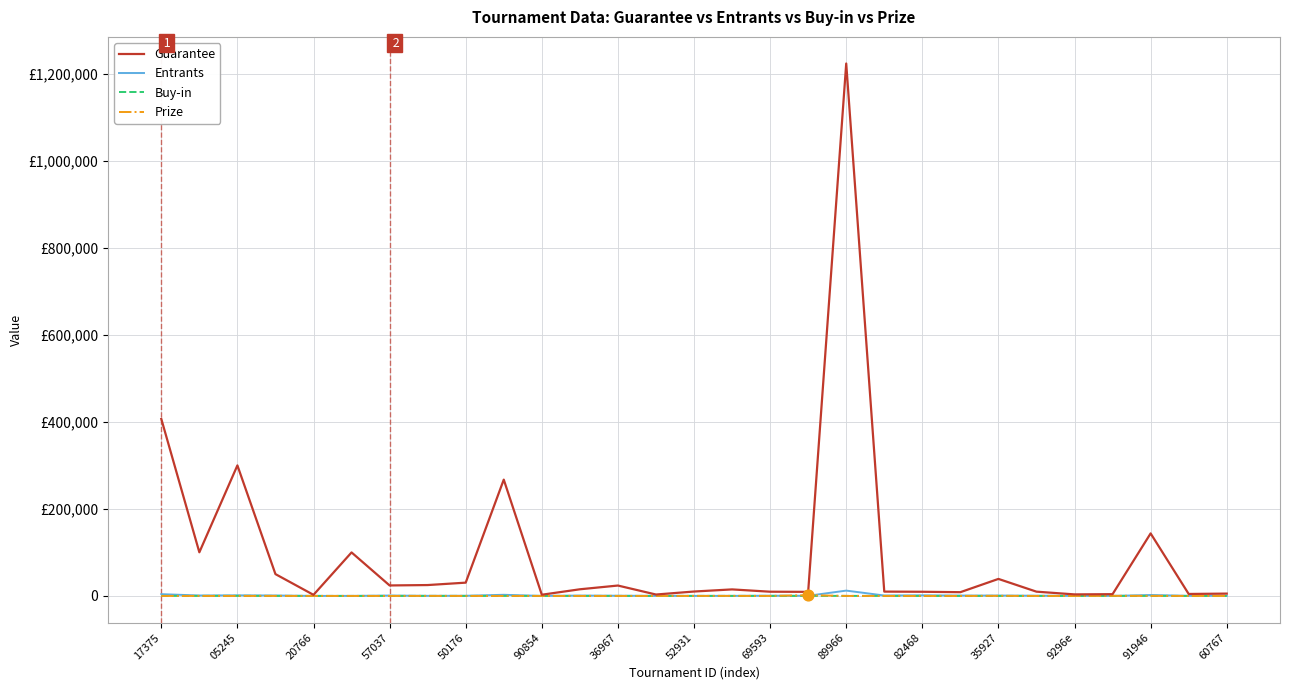

Which series has the largest total across all categories?

Guarantee